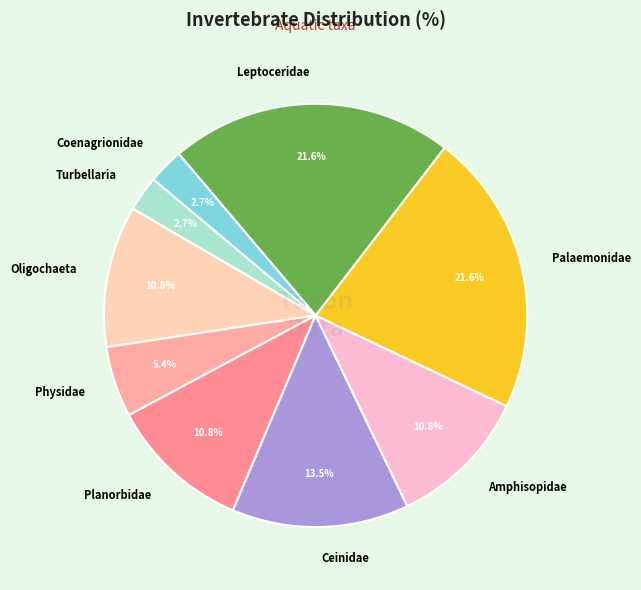

Which has a higher value, Physidae or Planorbidae?

Planorbidae